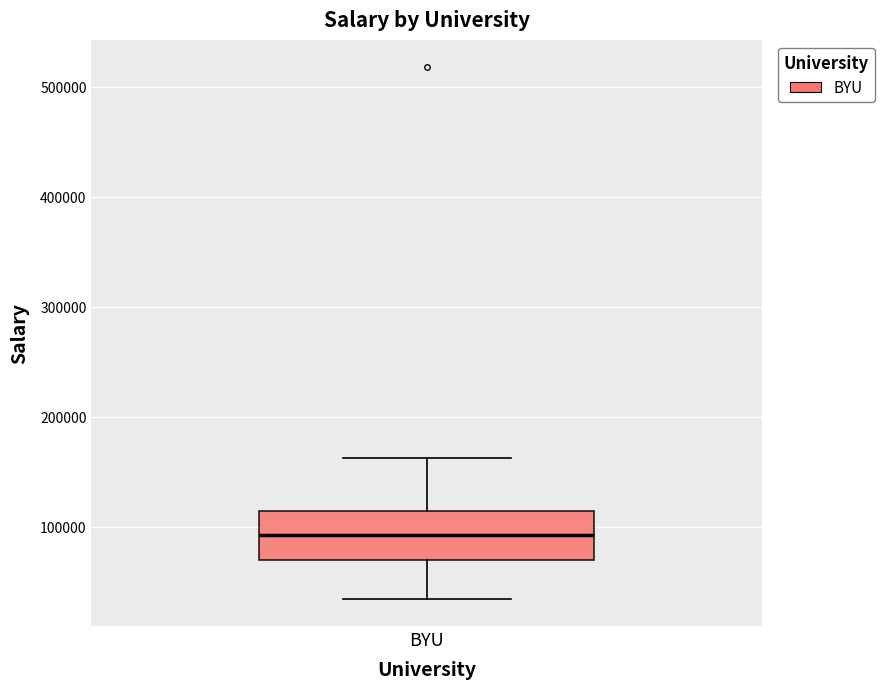

Where does the lower whisker of the box for BYU end on the y-axis? The values are not printed on the chart, so give them approximately, as read against the axis.

30000